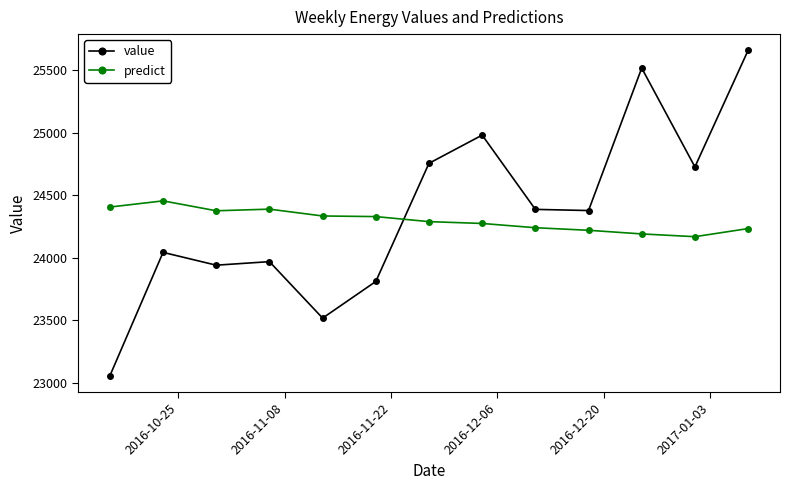

What is the difference between the maximum and minimum values in the predict series?

286.3